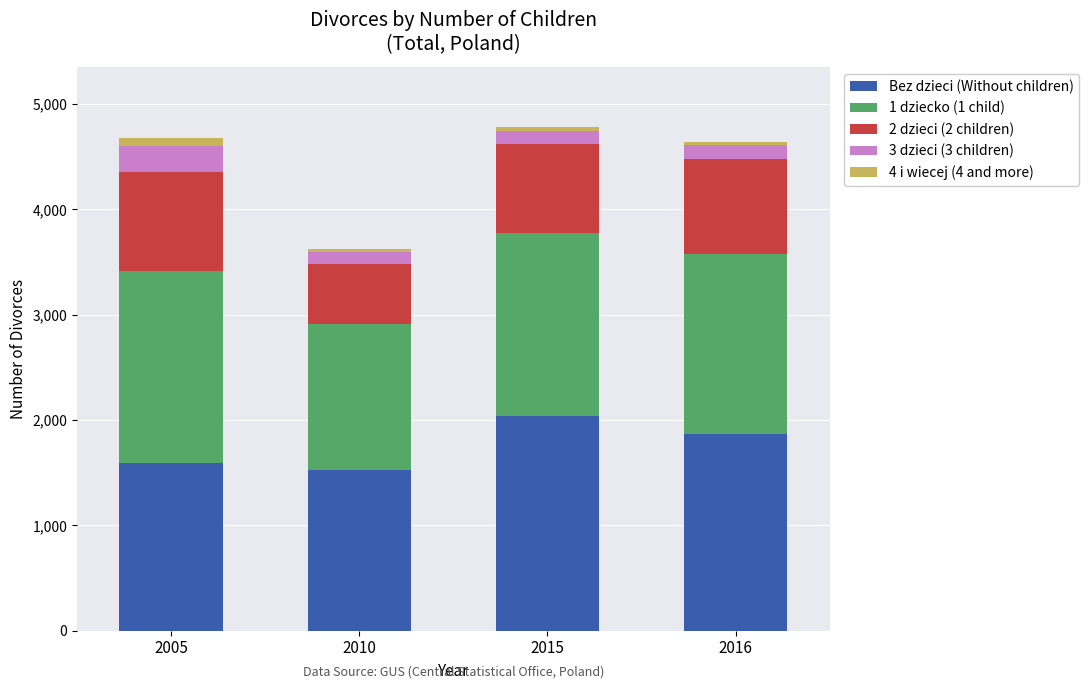

At which label does Bez dzieci (Without children) reach its peak?

2015